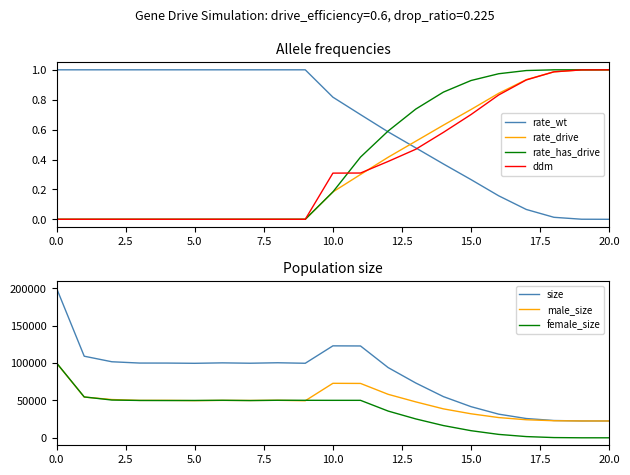

Which series has the largest total across all categories?

rate_wt